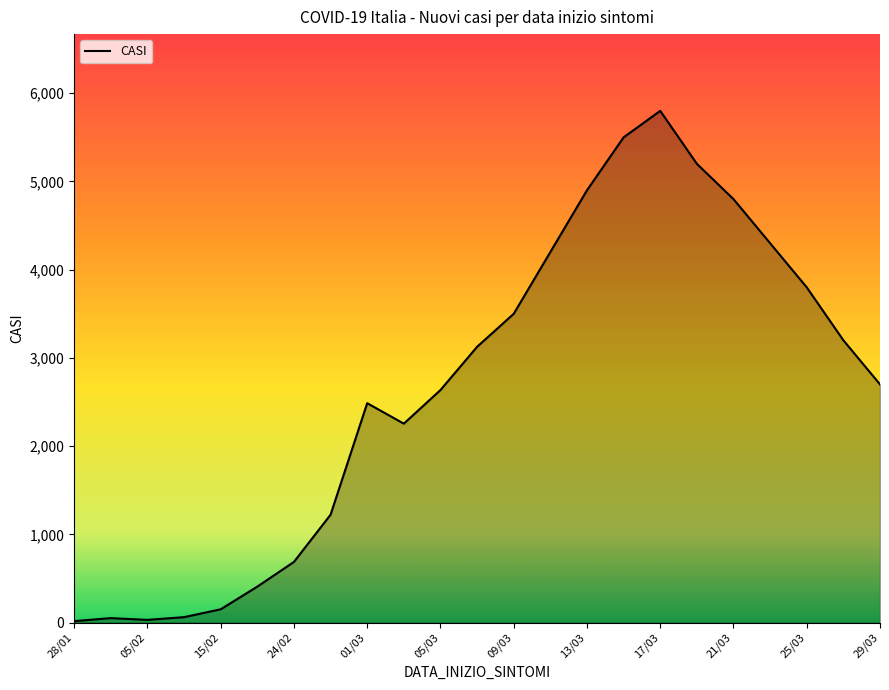

What is the difference between the maximum and minimum values?

5783